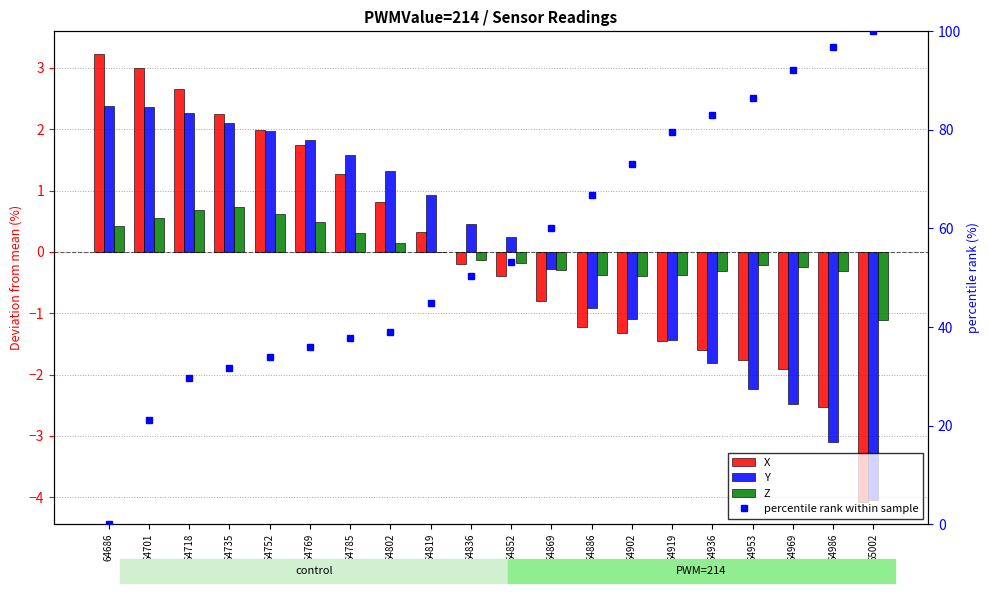

Reading right to left, list all the values displayed in this chart.

X: -4.1	-2.5	-1.9	-1.8	-1.6	-1.4	-1.3	-1.2	-0.8	-0.4	-0.2	0.3	0.8	1.3	1.7	2.0	2.2	2.7	3.0	3.2
Y: -4.1	-3.1	-2.5	-2.2	-1.8	-1.4	-1.1	-0.9	-0.3	0.2	0.5	0.9	1.3	1.6	1.8	2.0	2.1	2.3	2.4	2.4
Z: -1.1	-0.3	-0.3	-0.2	-0.3	-0.4	-0.4	-0.4	-0.3	-0.2	-0.1	0.0	0.1	0.3	0.5	0.6	0.7	0.7	0.6	0.4
percentile rank within sample: 100.0	96.8	92.1	86.6	83.0	79.6	73.1	66.8	60.1	53.2	50.4	44.9	39.0	37.8	36.0	34.0	31.7	29.6	21.2	0.0